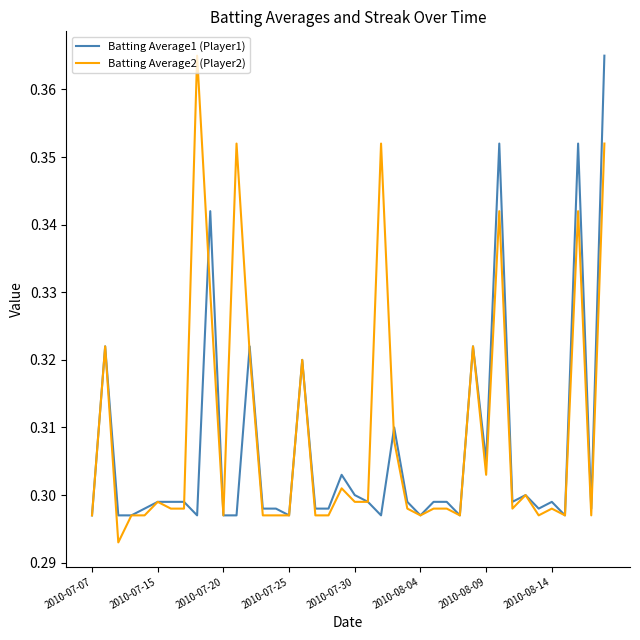

Which series has the largest range (max minus min)?

Batting Average2 (Player2)